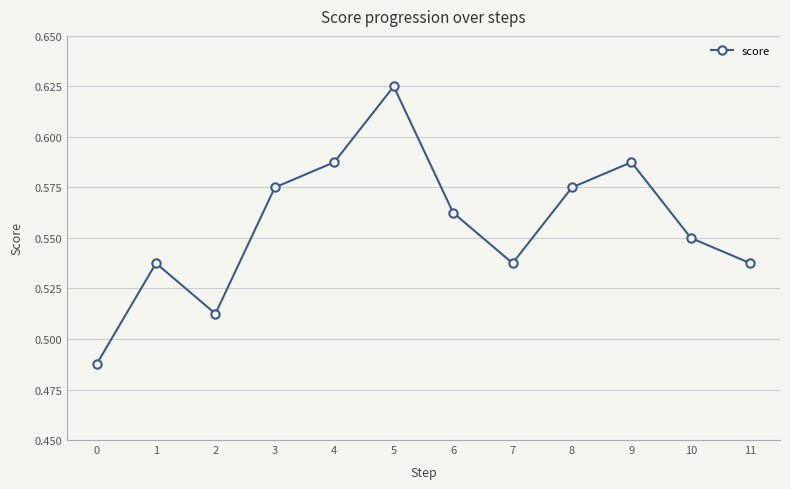

What is the change in value from 5 to 10?

-0.1